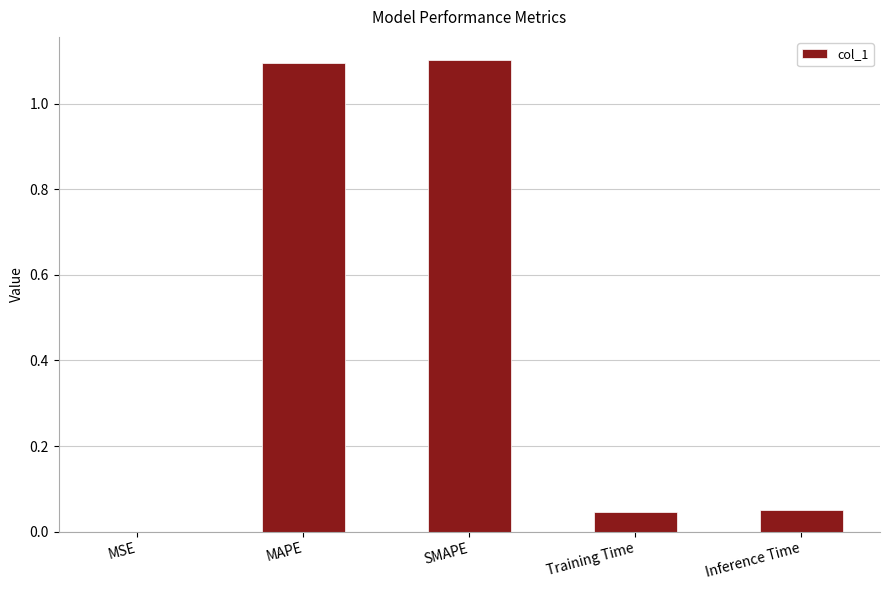

Which has a higher value, SMAPE or Inference Time?

SMAPE